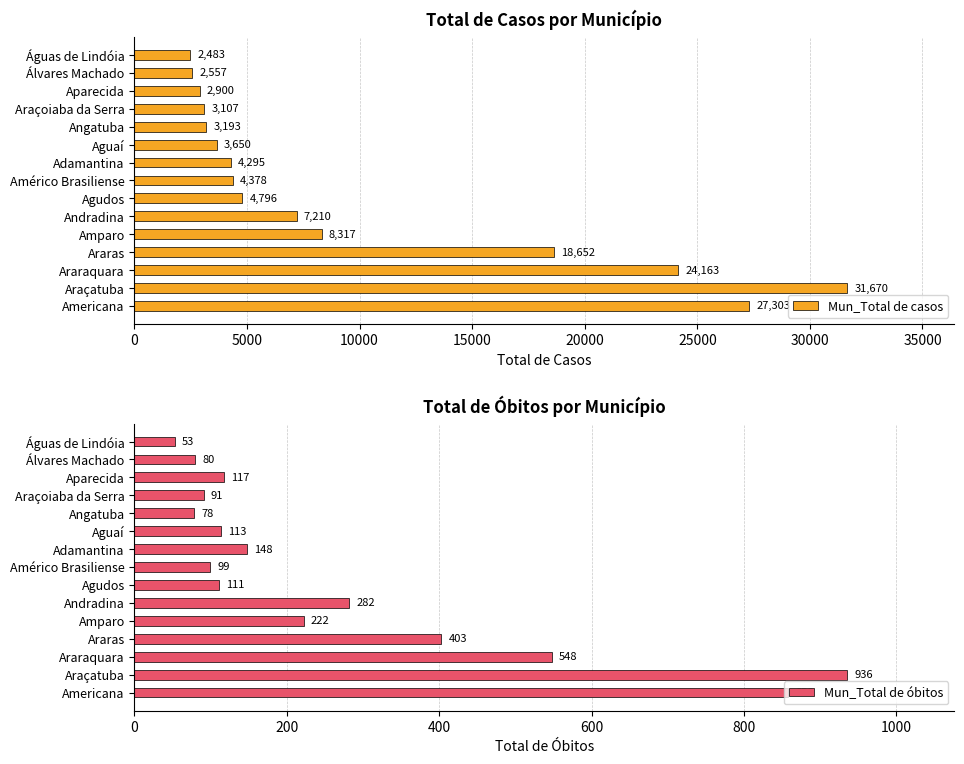

What is the difference between the second highest and second lowest values in the Mun_Total de óbitos series?

780